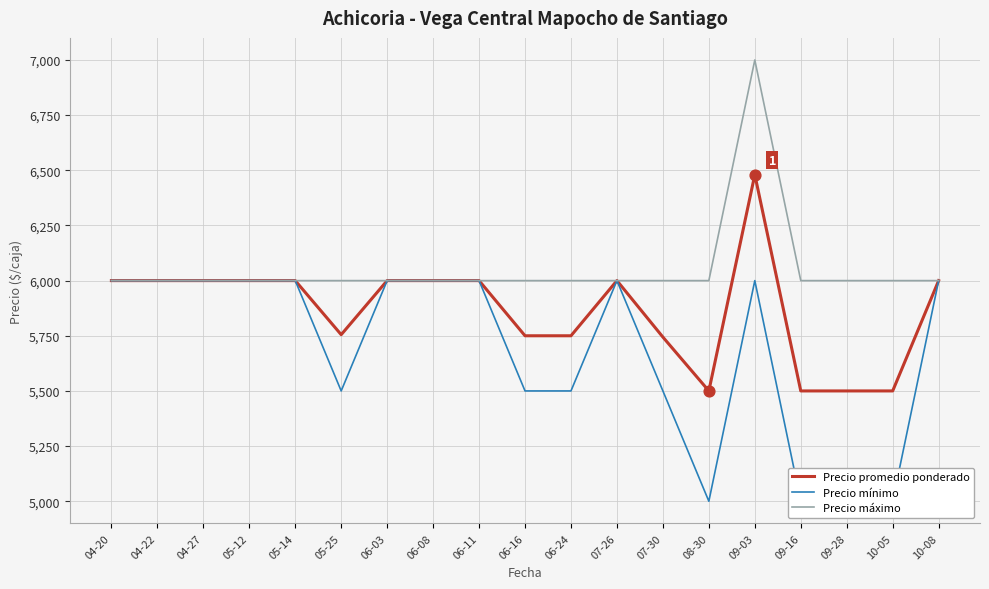

Is the value of Precio mínimo at 07-30 greater than the value of Precio máximo at 08-30?

No